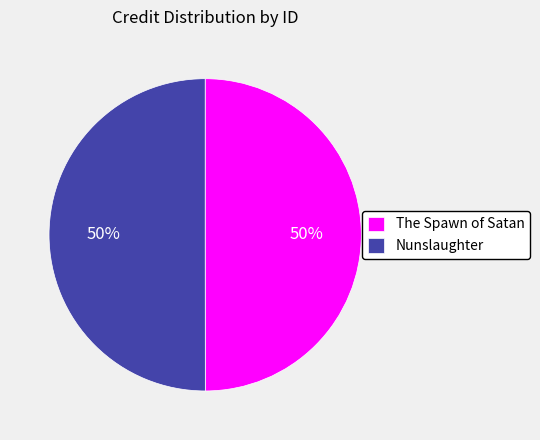

Is the sum of The Spawn of Satan and Nunslaughter greater than half?

Yes